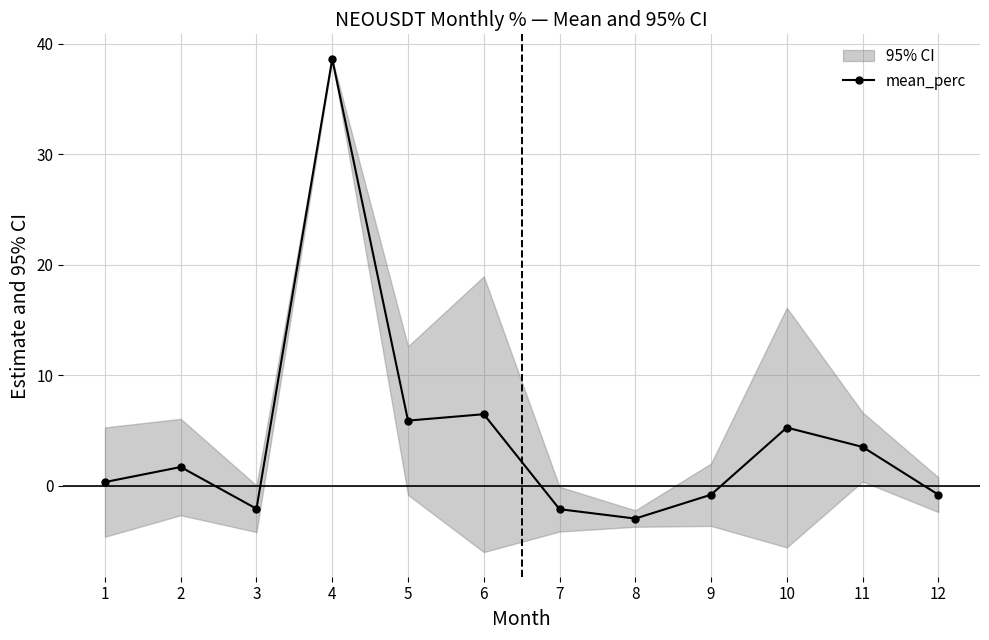

How many values in the mean_perc series are below 1?

6